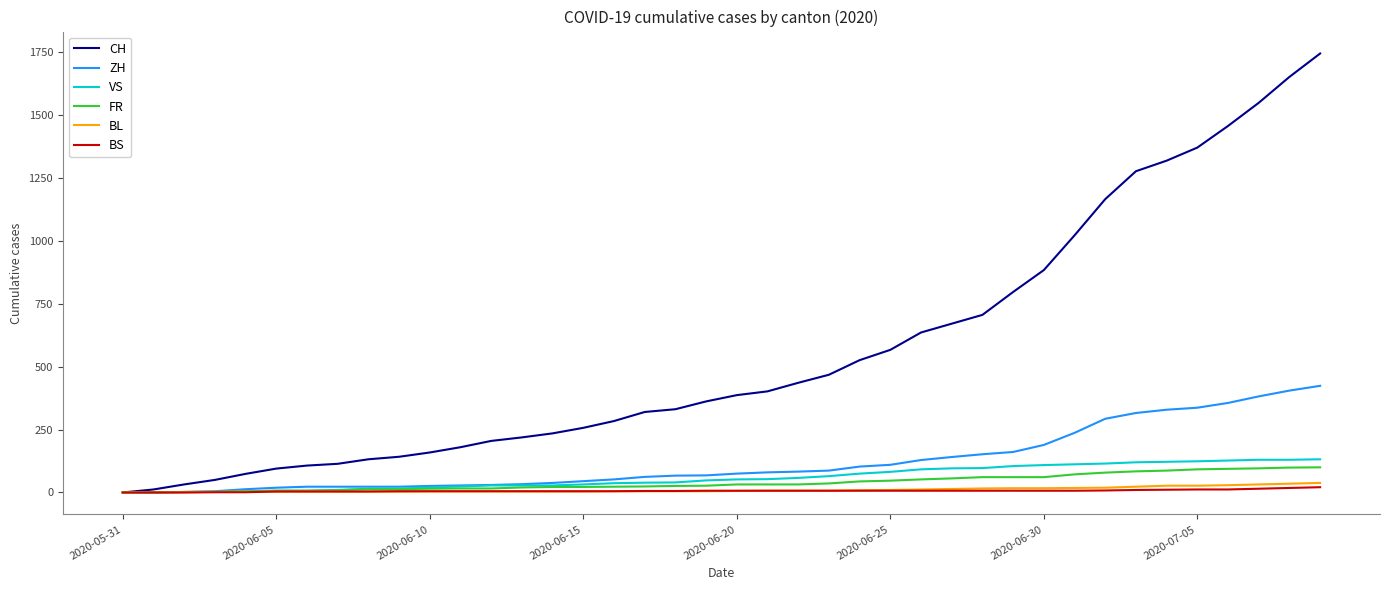

What is the maximum value shown in the chart?

1745